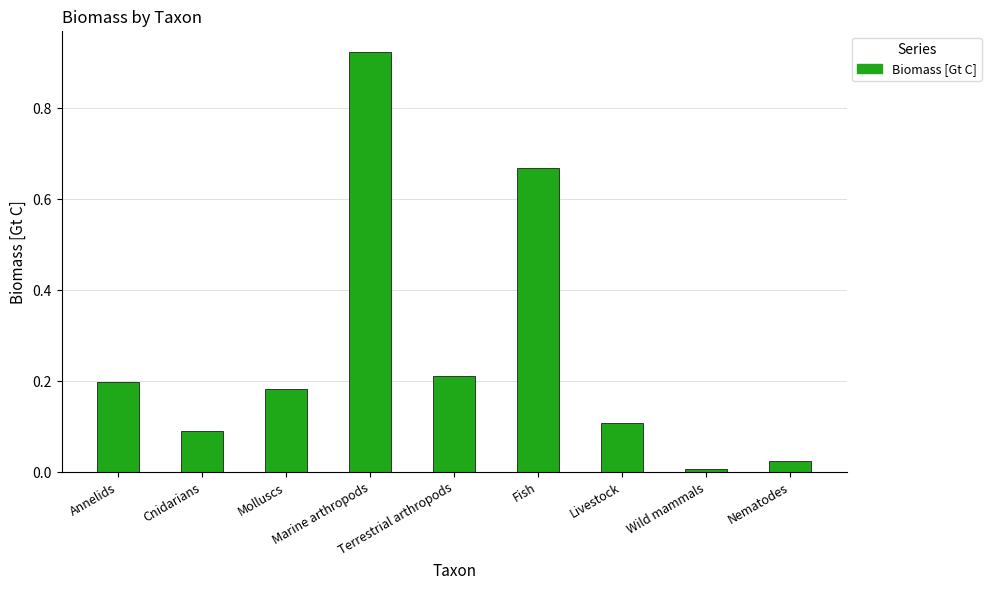

What is the sum of all values?

2.4